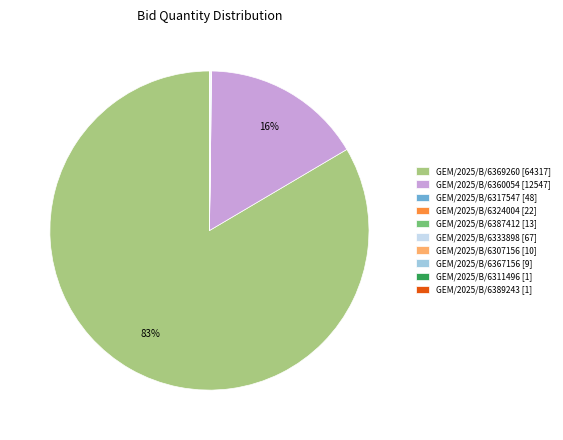

To the nearest percent, what portion does GEM/2025/B/6360054 [12547] represent?

16%